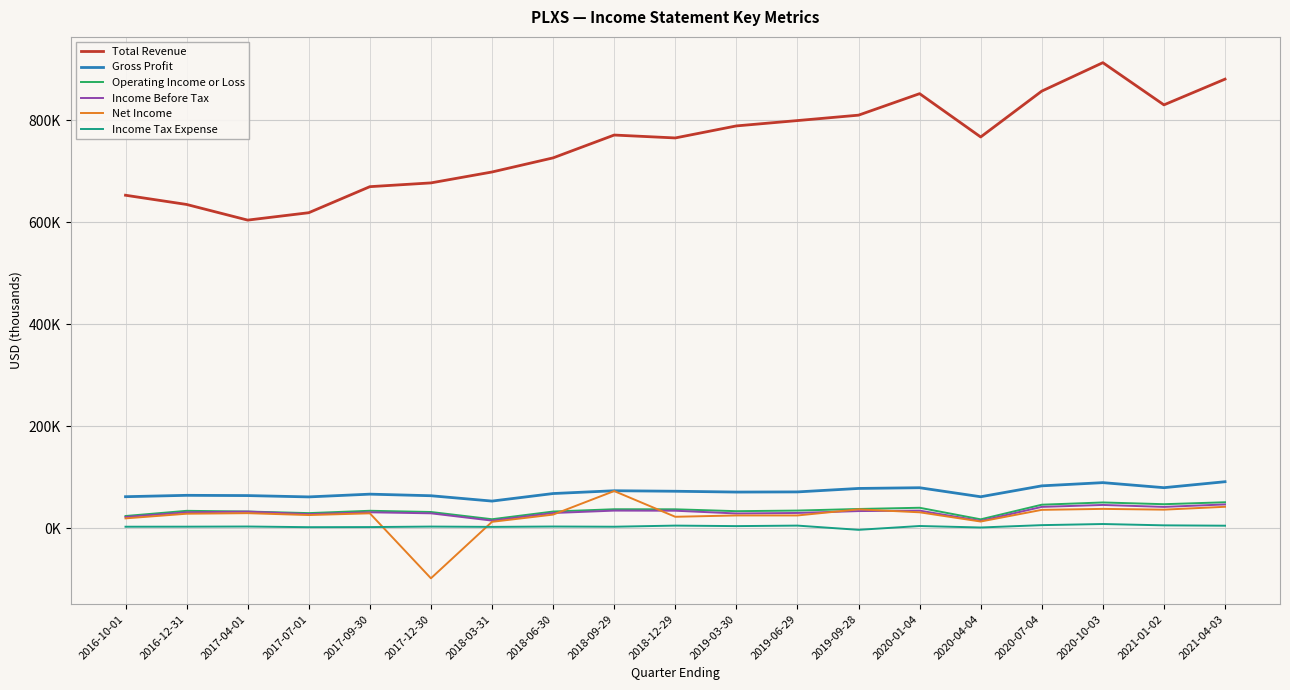

Which series has the widest spread of values?

Total Revenue